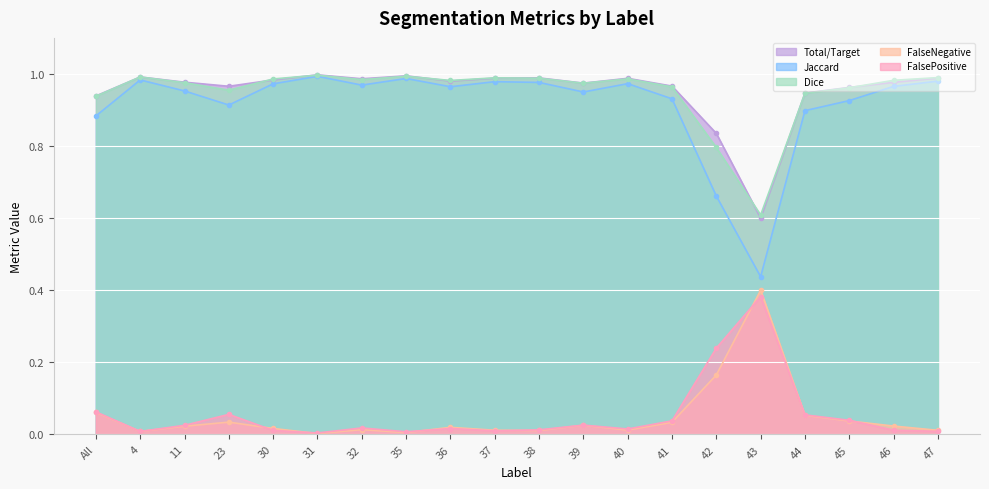

What is the sum of the FalseNegative values at 31 and 23?

2.0